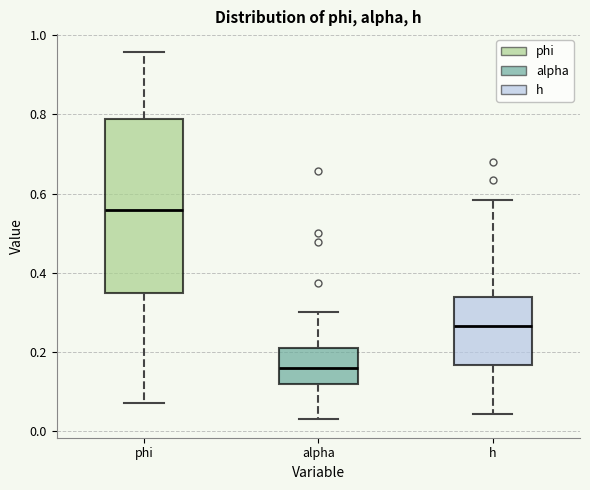

Which box's median line is the highest?

phi